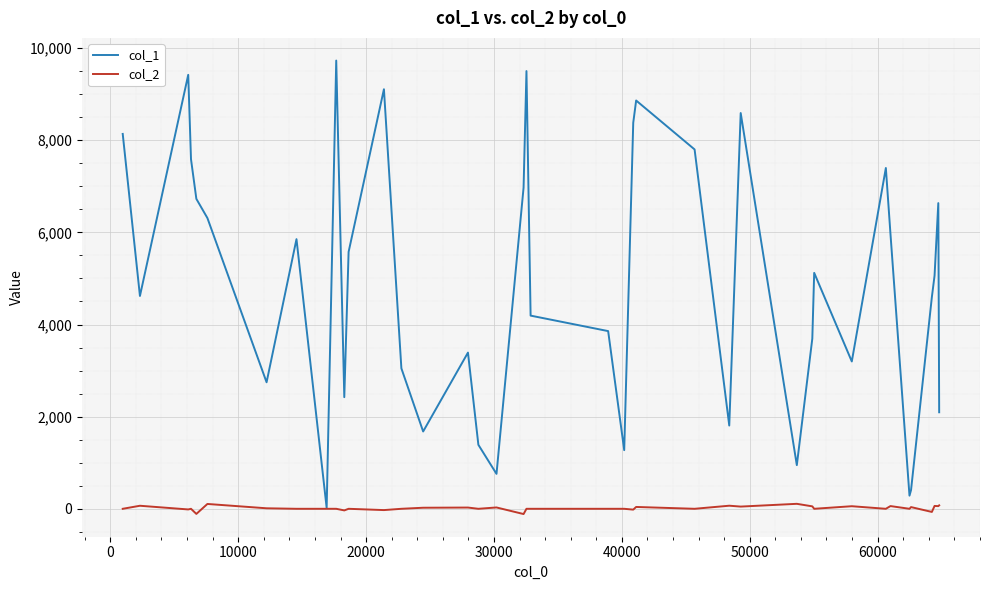

What is the minimum value shown in the chart?

-114